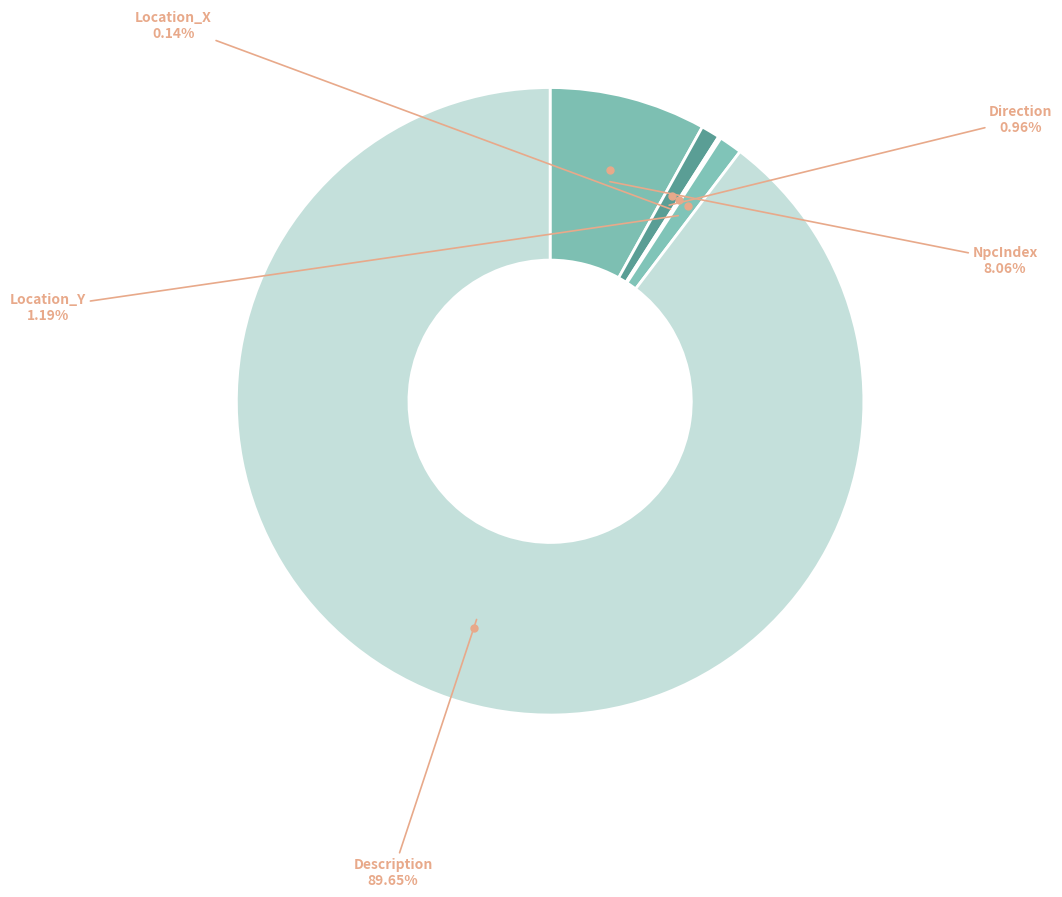

Between NpcIndex and Direction, which is larger?

NpcIndex